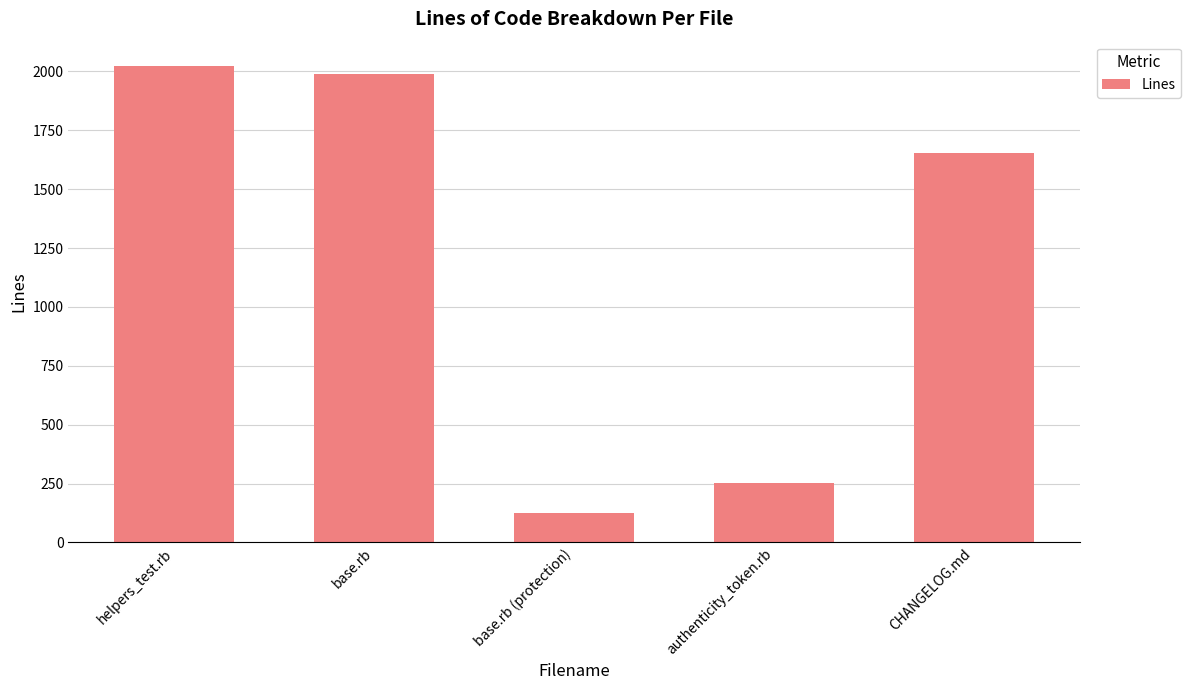

Where does the data first go above 1653?

helpers_test.rb